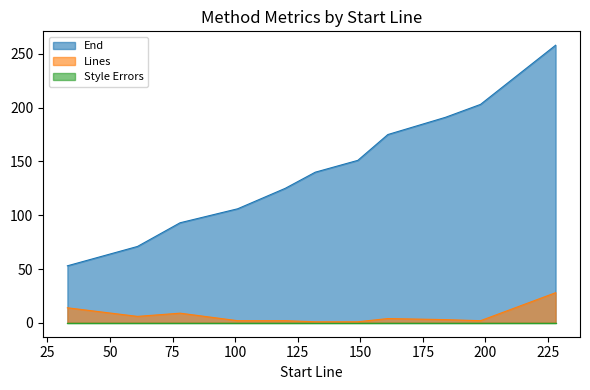

At which category is the sum across all series the highest?

228